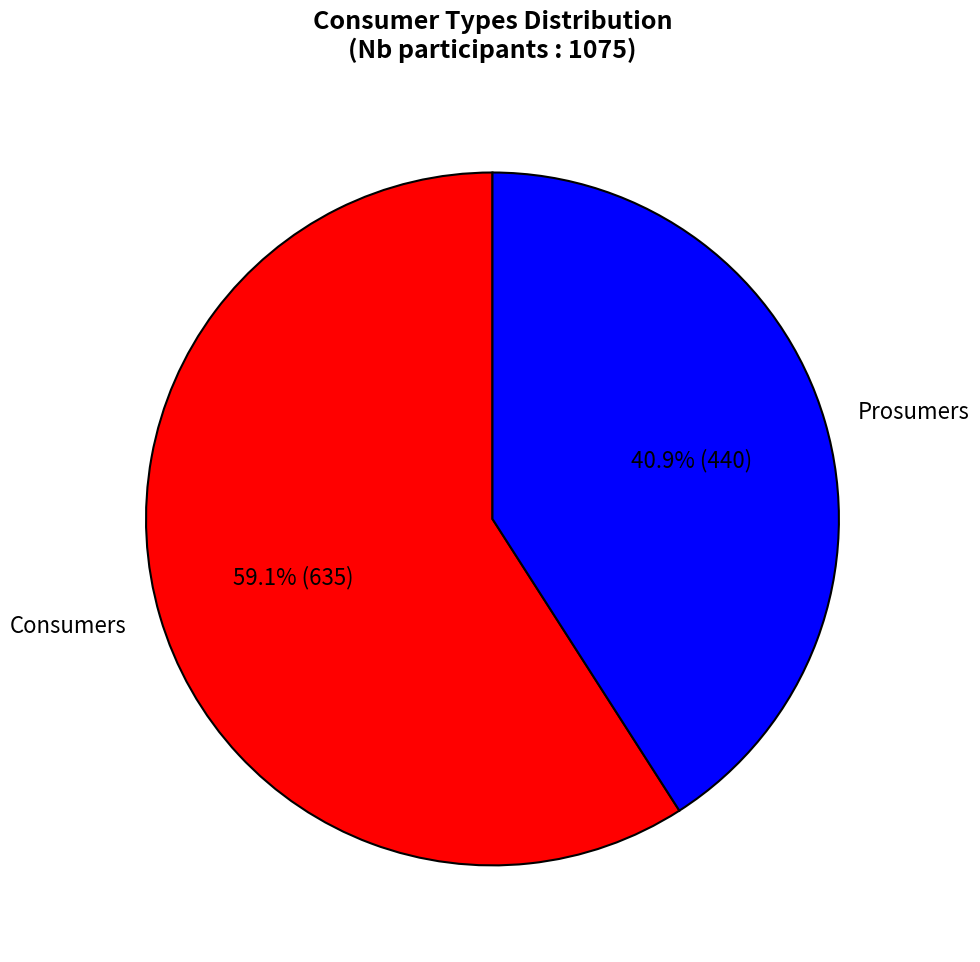

Count the number of slices in the pie.

2